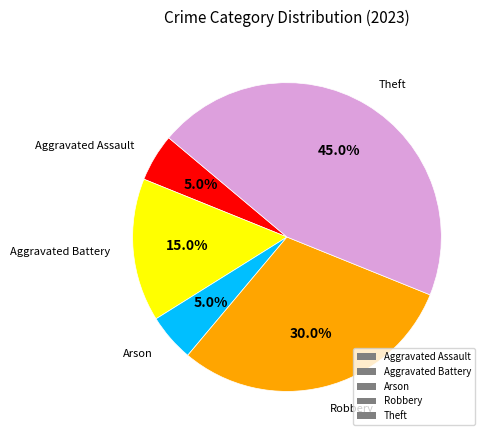

What portion of the pie excludes Theft?

55.0%